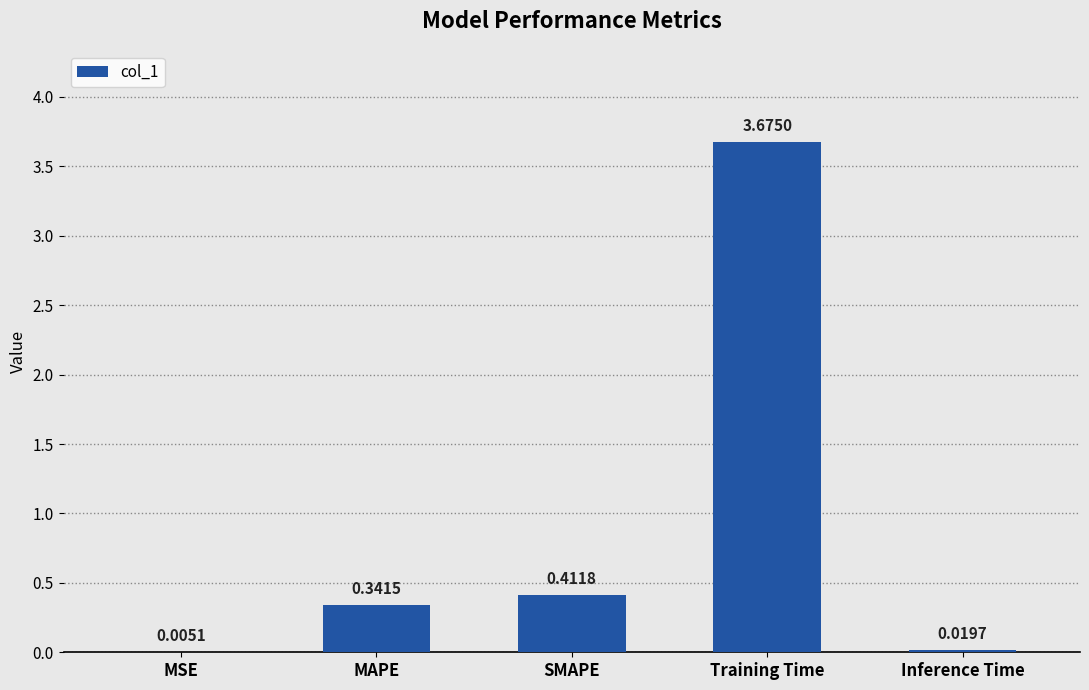

Which label corresponds to the largest value in the chart?

Training Time